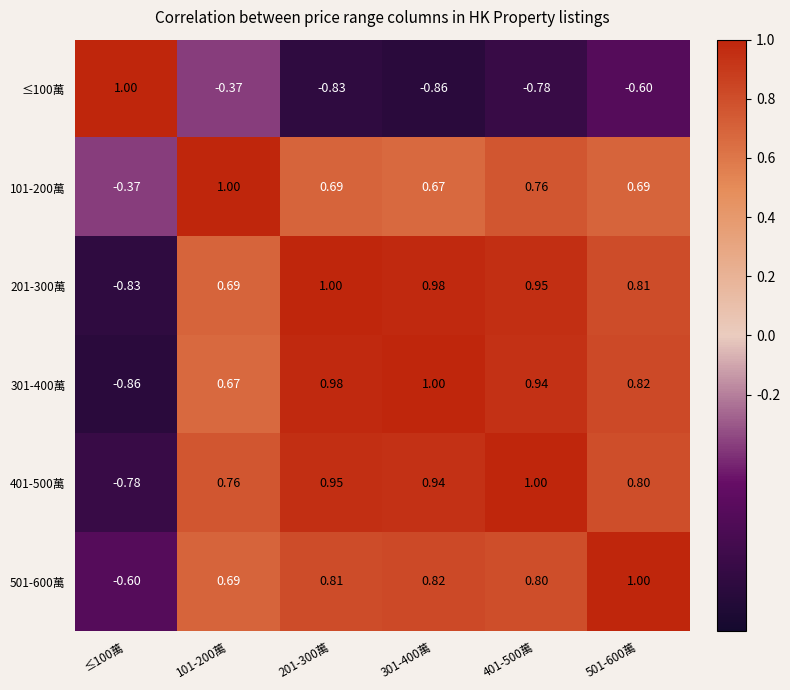

Reading left to right, extract all data points from this chart.

≤100萬: ≤100萬=1.0	101-200萬=-0.4	201-300萬=-0.8	301-400萬=-0.9	401-500萬=-0.8	501-600萬=-0.6
101-200萬: ≤100萬=-0.4	101-200萬=1.0	201-300萬=0.7	301-400萬=0.7	401-500萬=0.8	501-600萬=0.7
201-300萬: ≤100萬=-0.8	101-200萬=0.7	201-300萬=1.0	301-400萬=1.0	401-500萬=0.9	501-600萬=0.8
301-400萬: ≤100萬=-0.9	101-200萬=0.7	201-300萬=1.0	301-400萬=1.0	401-500萬=0.9	501-600萬=0.8
401-500萬: ≤100萬=-0.8	101-200萬=0.8	201-300萬=0.9	301-400萬=0.9	401-500萬=1.0	501-600萬=0.8
501-600萬: ≤100萬=-0.6	101-200萬=0.7	201-300萬=0.8	301-400萬=0.8	401-500萬=0.8	501-600萬=1.0